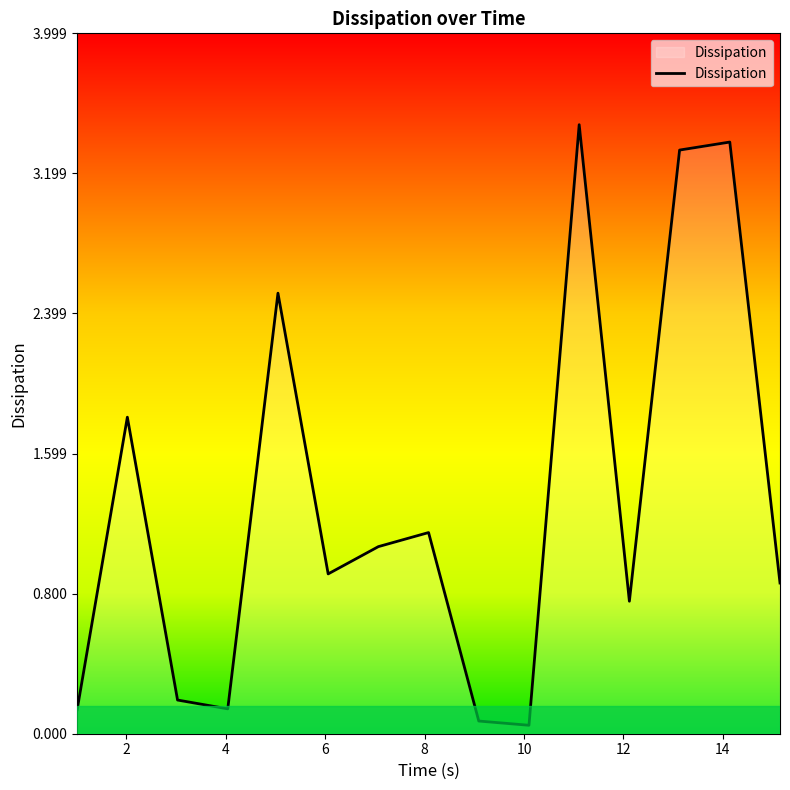

What is the greatest value displayed?

3.5